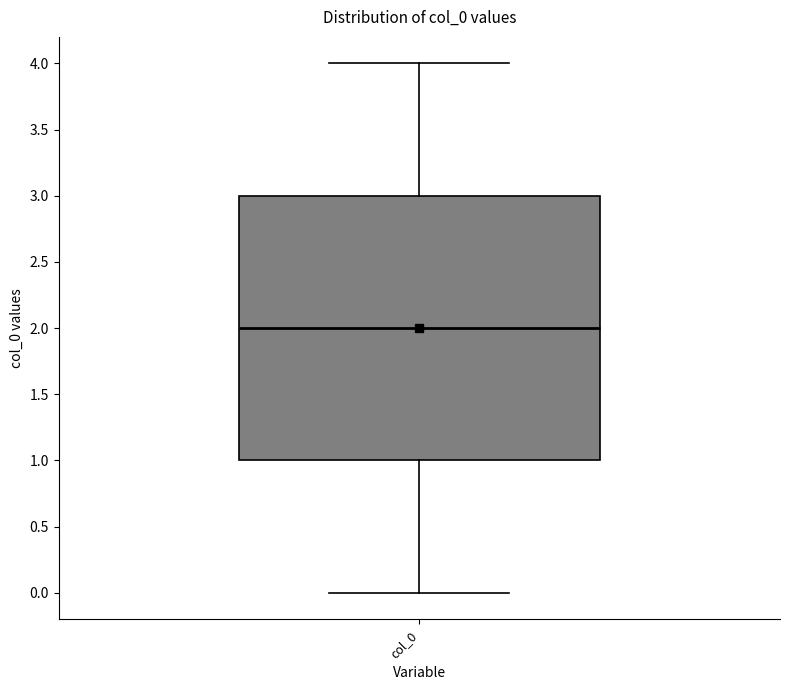

Where does the lower whisker of the box for col_0 end on the y-axis? The values are not printed on the chart, so give them approximately, as read against the axis.

0